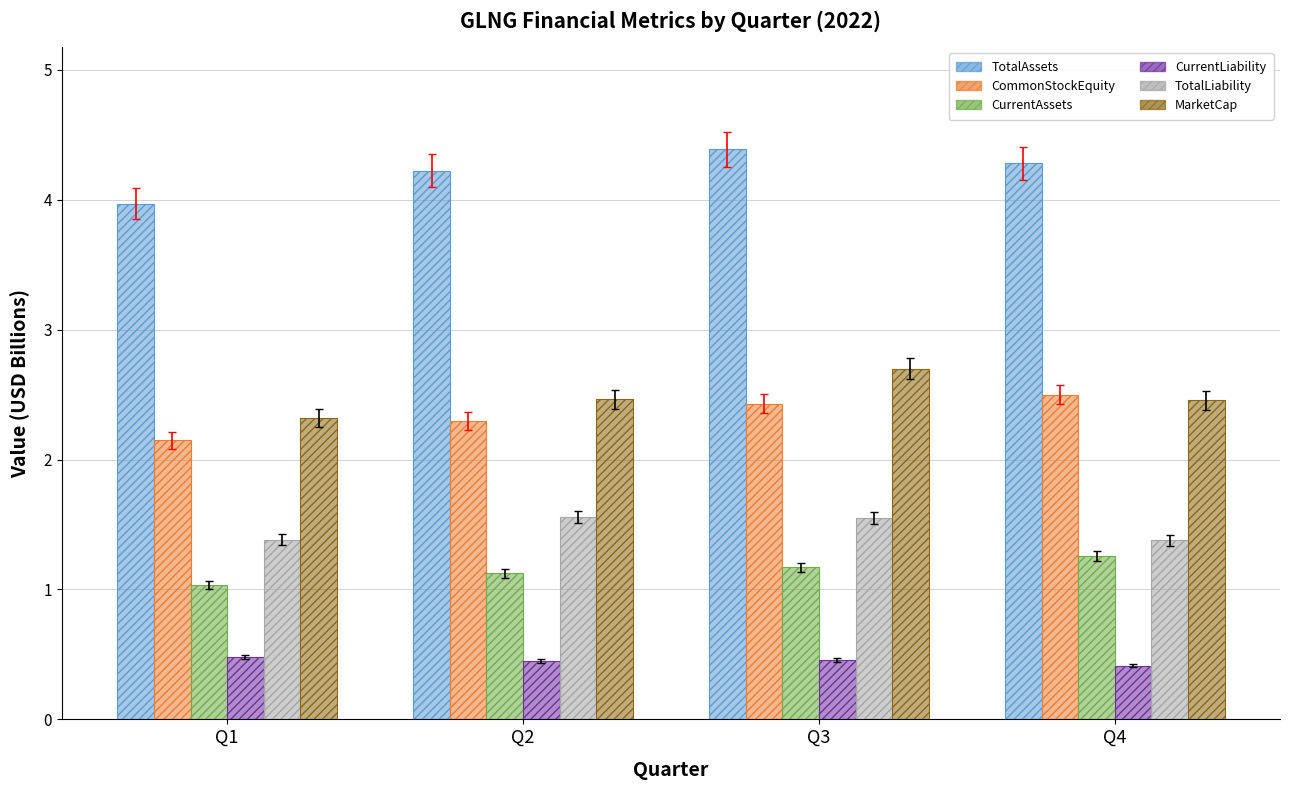

What is the difference between the MarketCap values at Q3 and Q4?

0.2